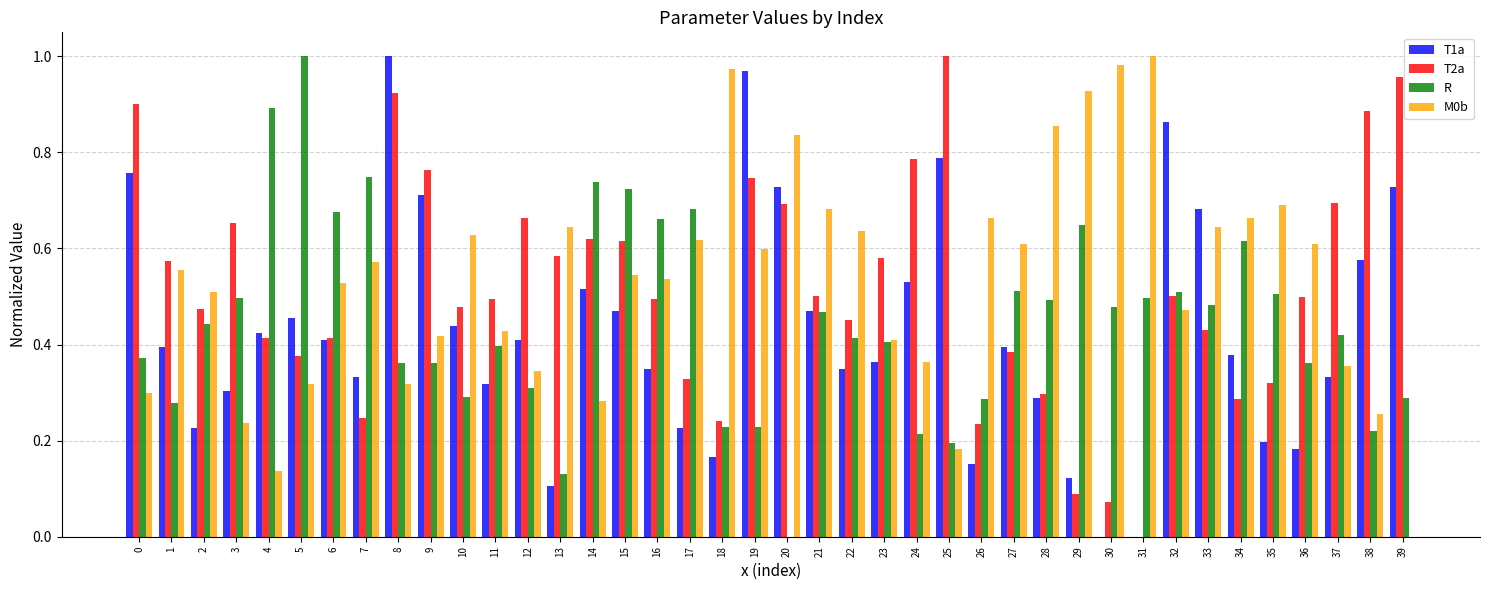

Which series changed the most between 12 and 21?

M0b